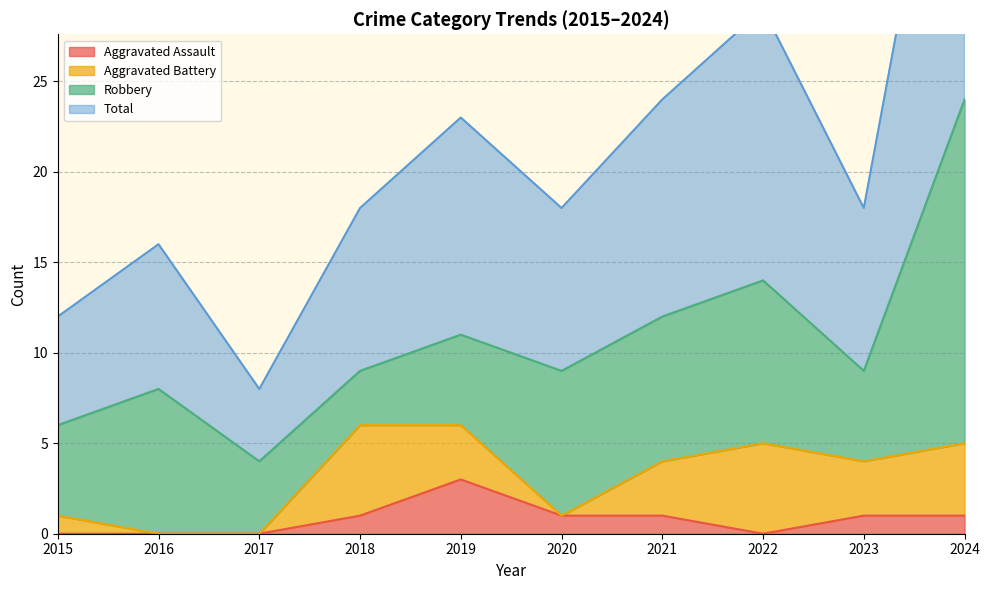

Between 2018 and 2022, which is larger?

2018